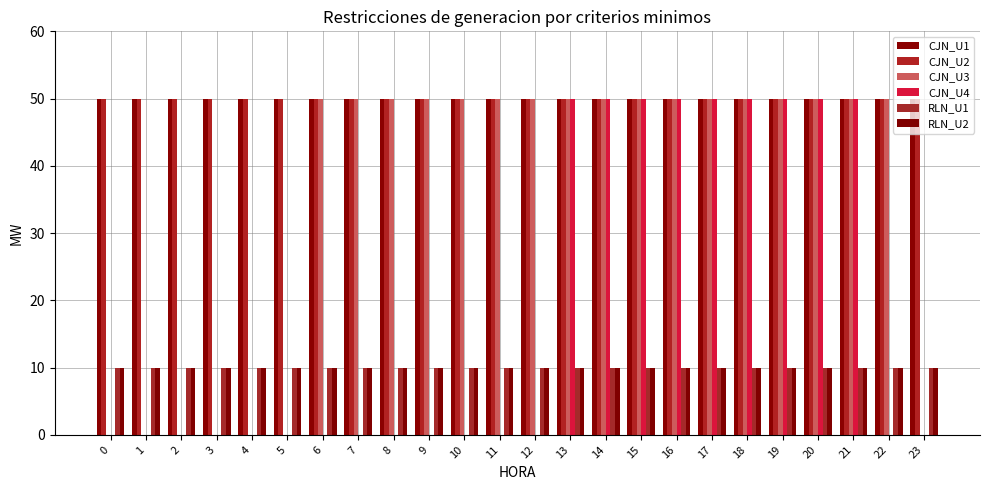

How many groups of bars are there?

24